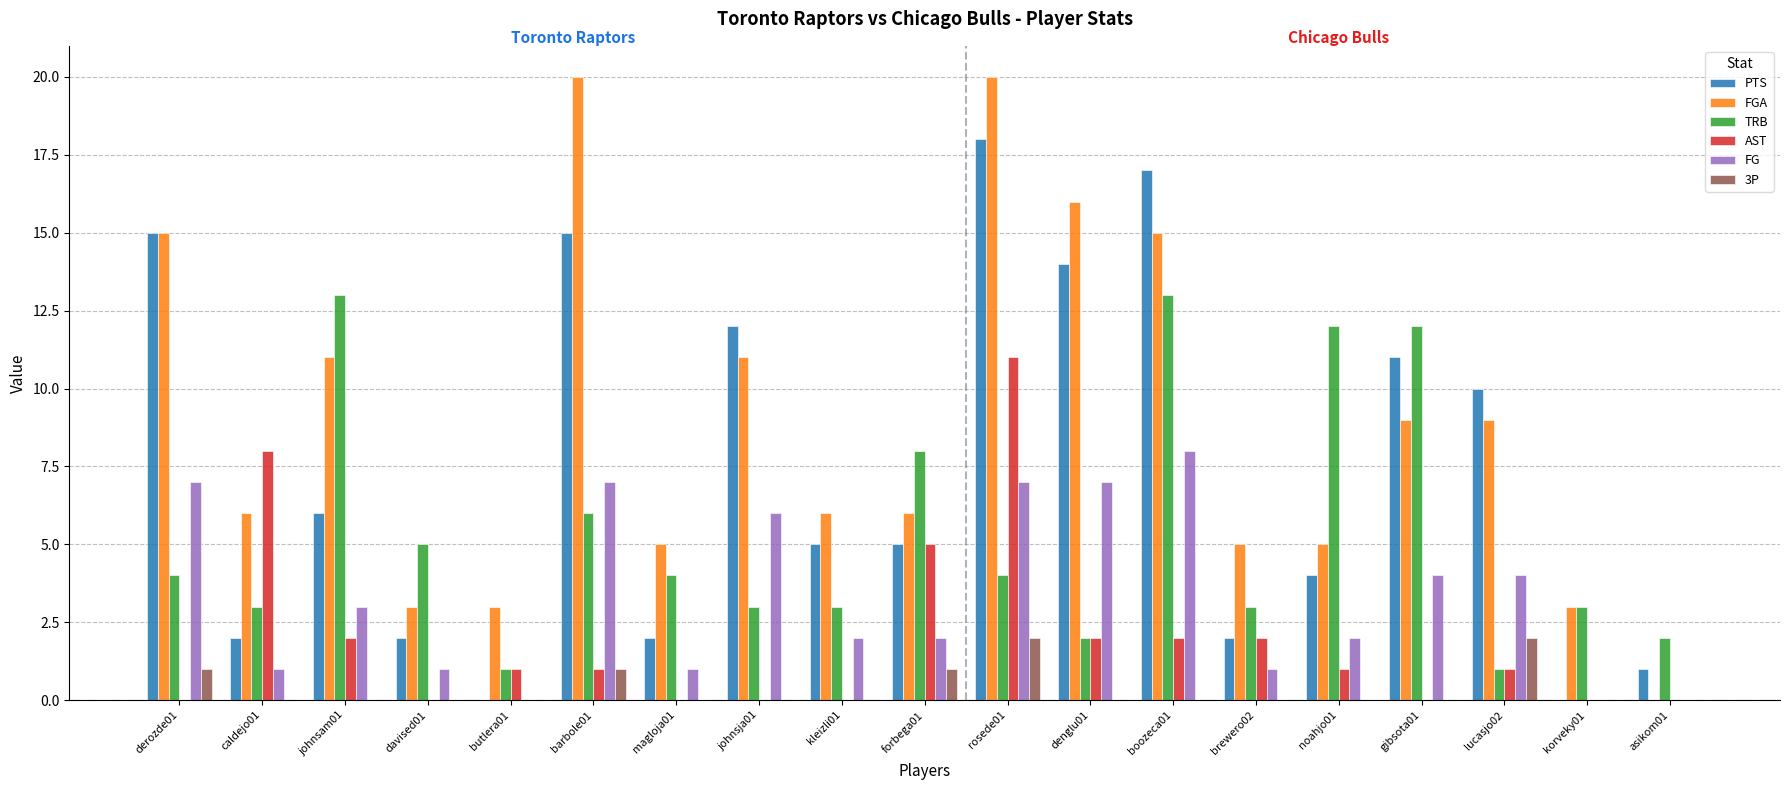

At which category is the sum across all series the highest?

rosede01